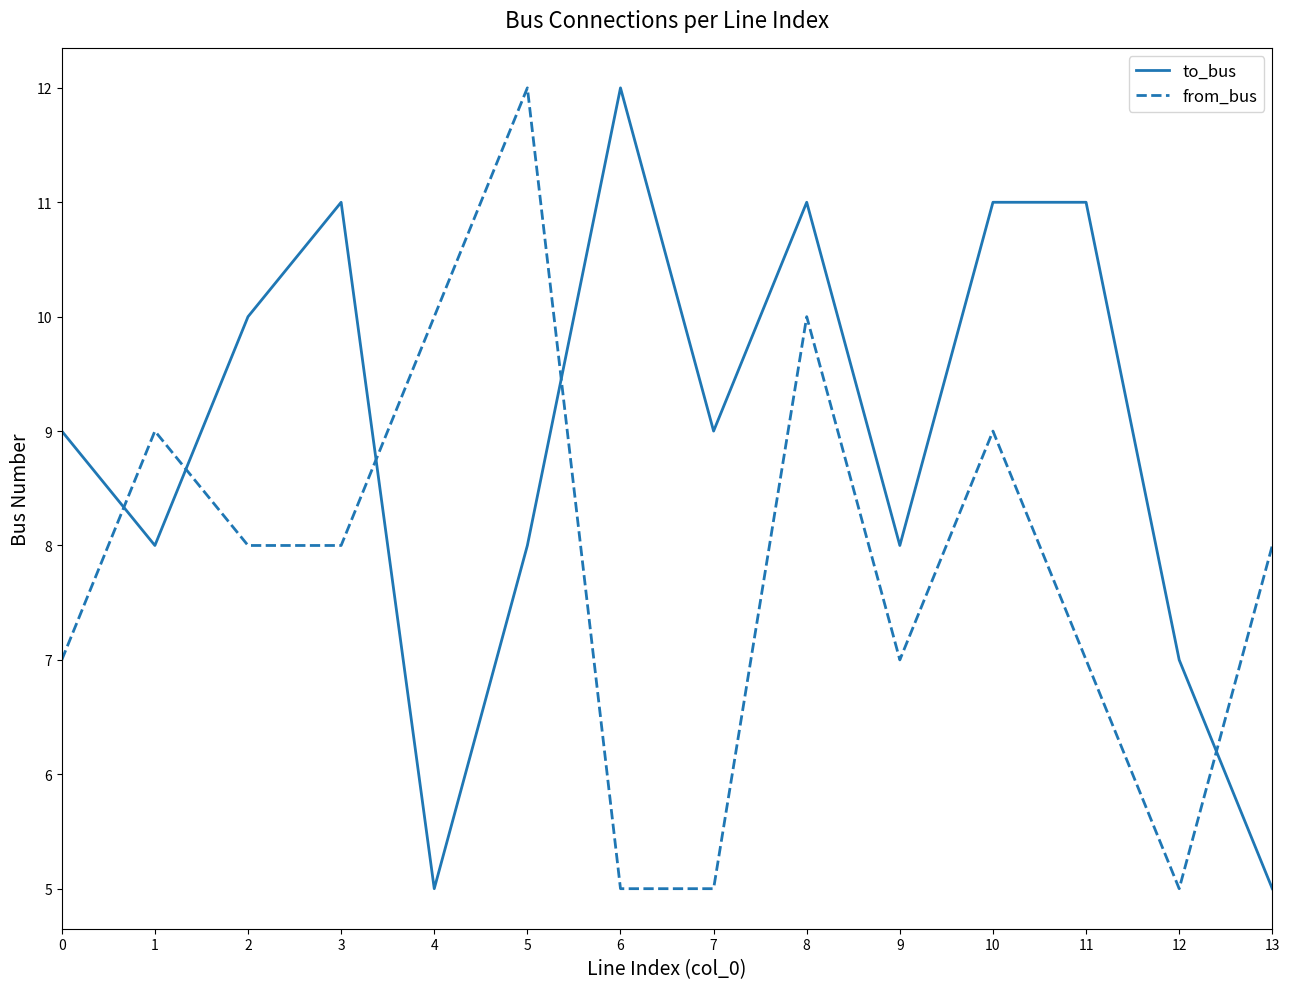

Where is the first local minimum for to_bus?

1